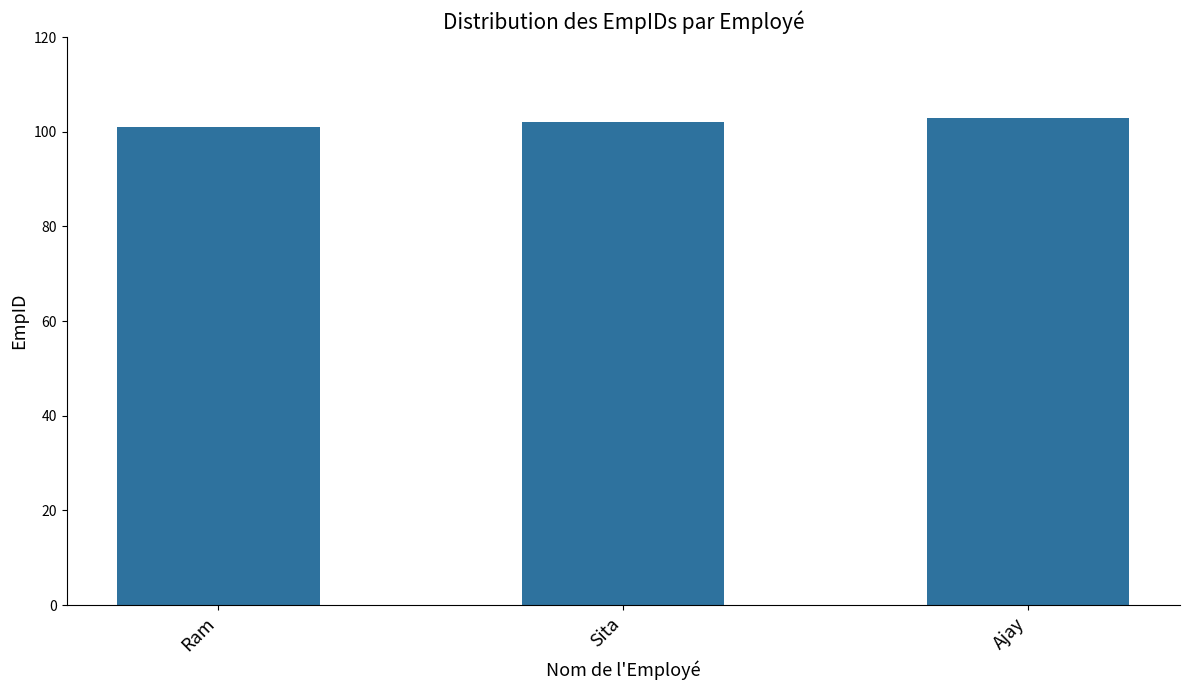

Reading left to right, extract all data points from this chart.

Ram=101	Sita=102	Ajay=103